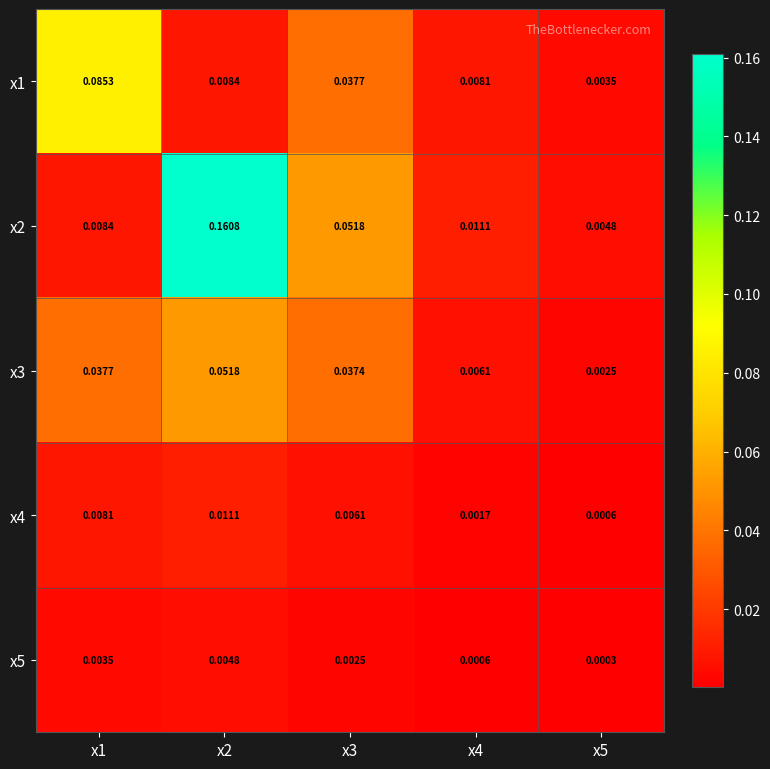

Which series has the largest range (max minus min)?

x2